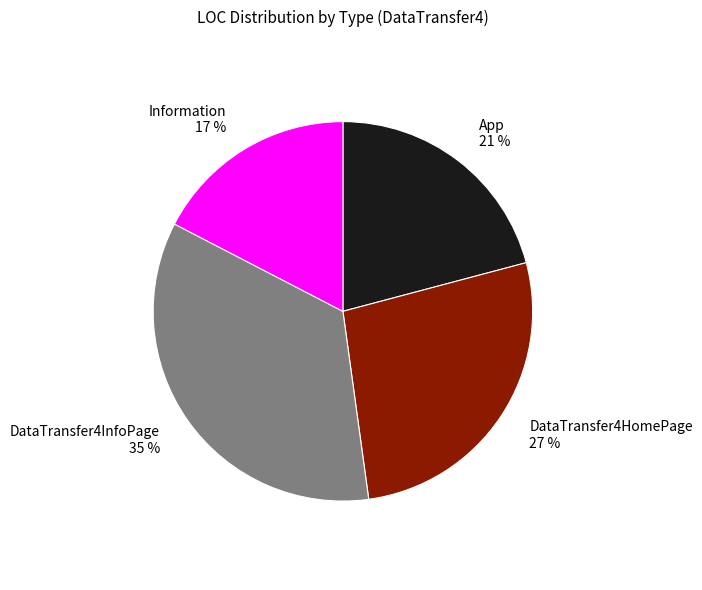

How many slices are in this pie chart?

4